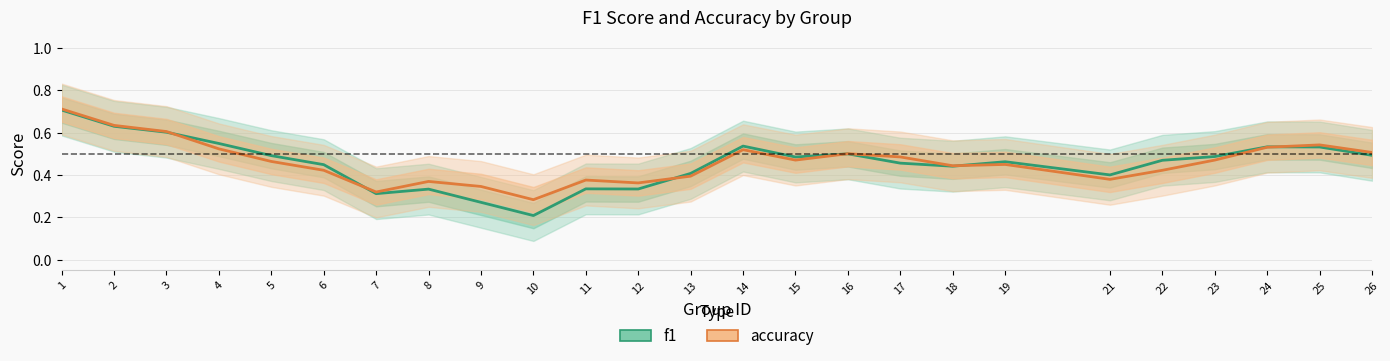

How many times do f1 and accuracy cross each other?

6